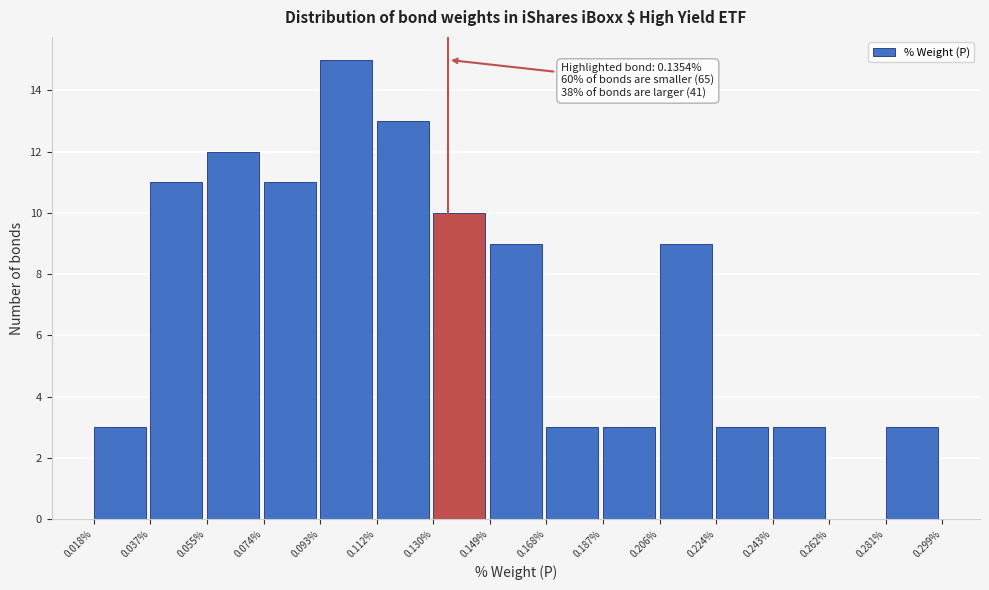

Which range on the x-axis has the tallest bar?

0.093% to 0.112%